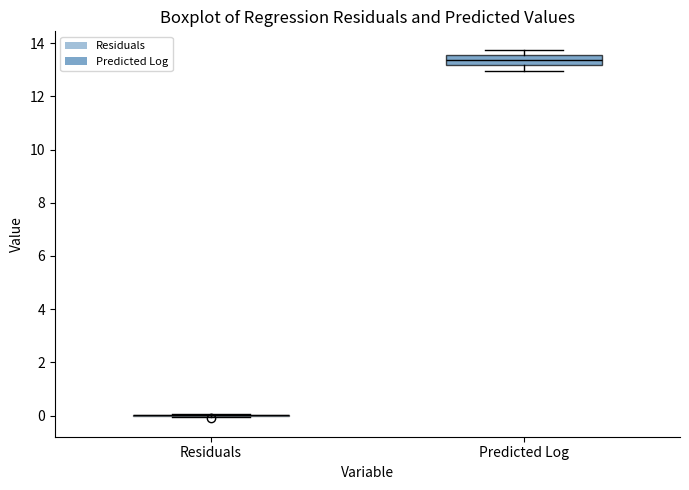

Reading left to right, read every box against the y-axis: the position of its median line, the range the box covers, and the ends of its whiskers. The values are not printed on the chart, so give them approximately, as read against the axis.

Residuals: box collapsed to a line at 0.0, whiskers 0.0 to 0.0
Predicted Log: median 13.4, box 13.2 to 13.6, whiskers 13.0 to 13.8